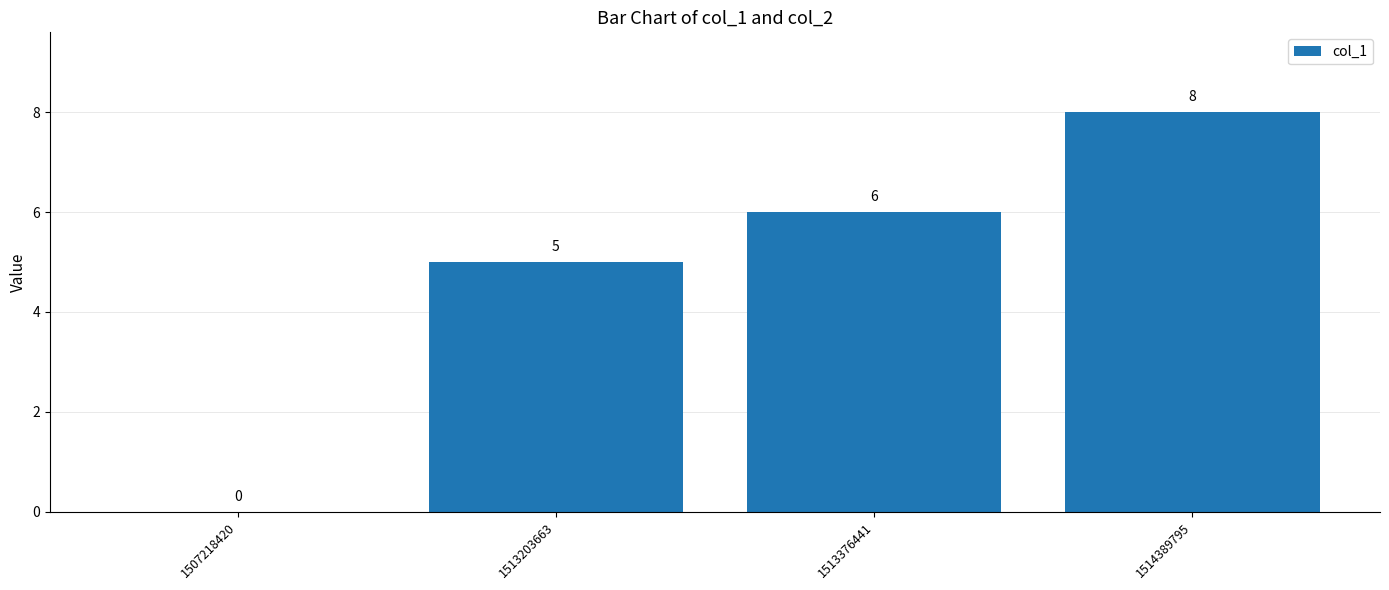

At which category does the chart reach its peak across all series?

1514389795